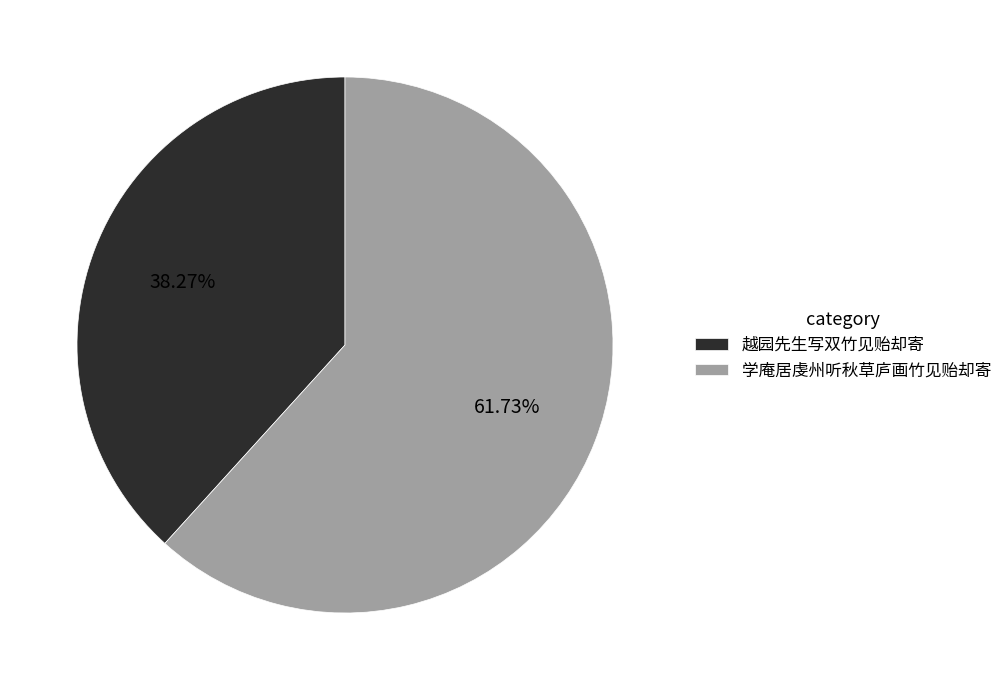

How many segments does this pie chart have?

2